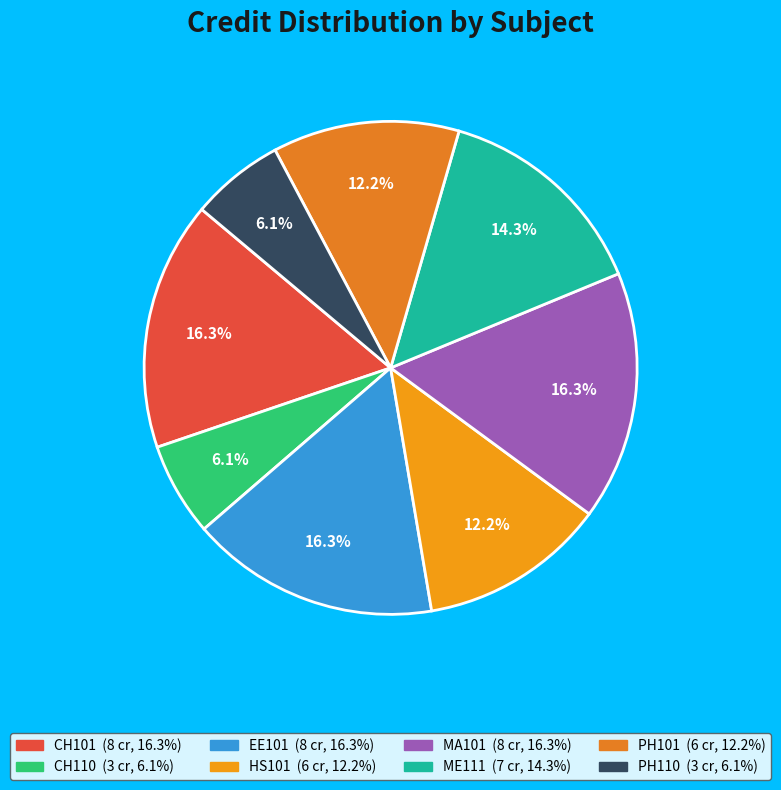

How many slices are in this pie chart?

8